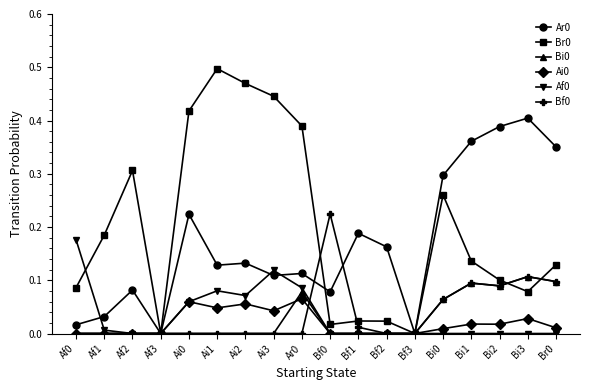

What is the total value across all series at Br0?

0.7